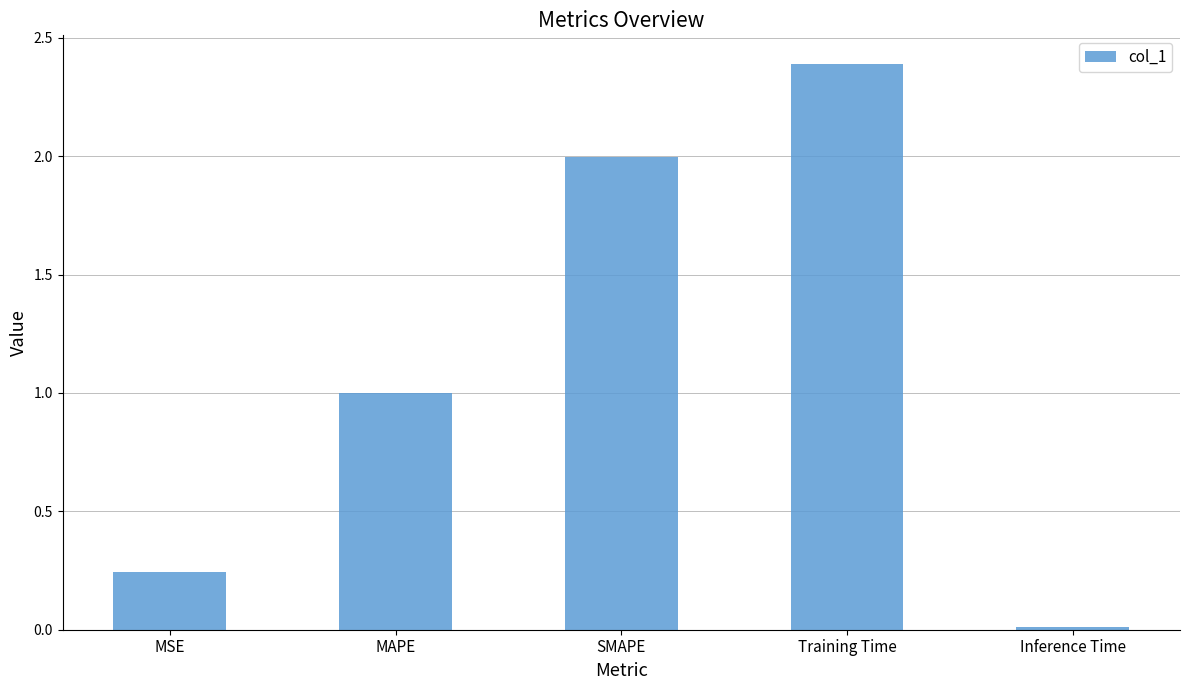

What is the change in value from MAPE to Training Time?

+1.4